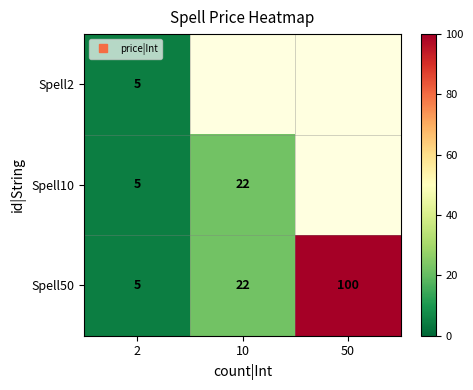

At how many categories does at least one series exceed 75?

1